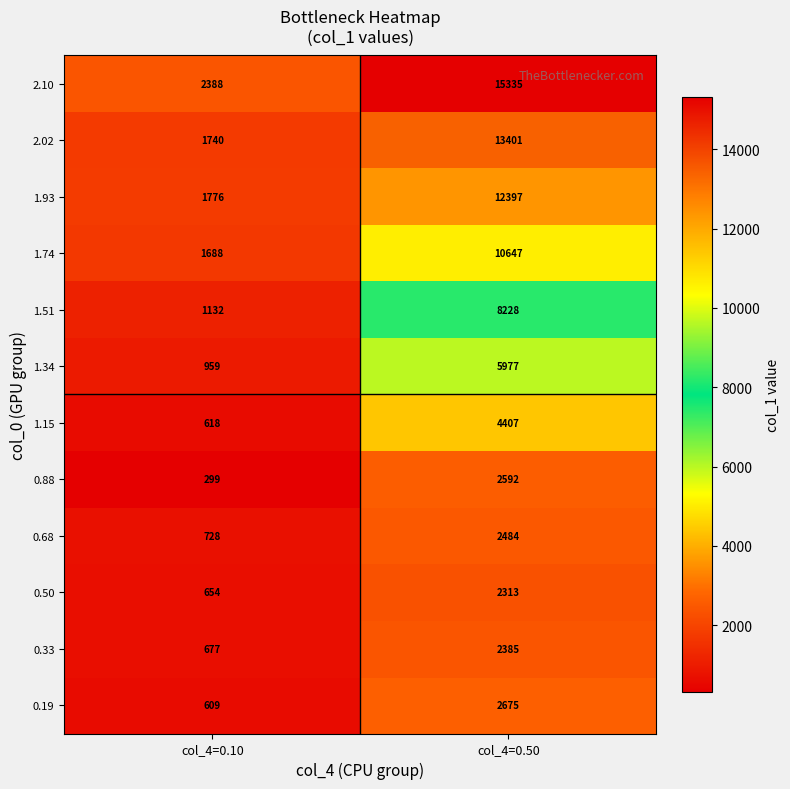

Reading right to left, extract all data points from this chart.

2.10: 15335	2388
2.02: 13401	1740
1.93: 12397	1776
1.74: 10647	1688
1.51: 8228	1132
1.34: 5977	959
1.15: 4407	618
0.88: 2592	299
0.68: 2484	728
0.50: 2313	654
0.33: 2385	677
0.19: 2675	609